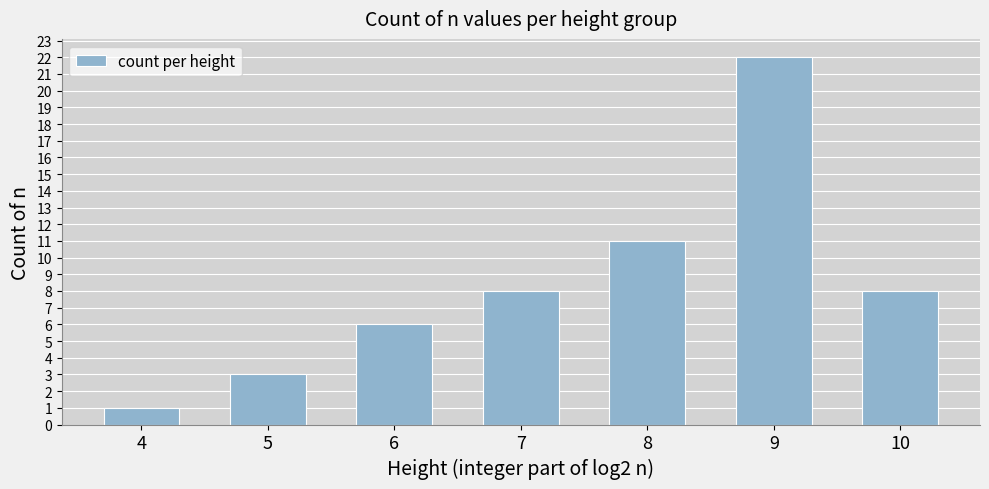

Approximately how many times larger is the value at 9 compared to 4?

22.0